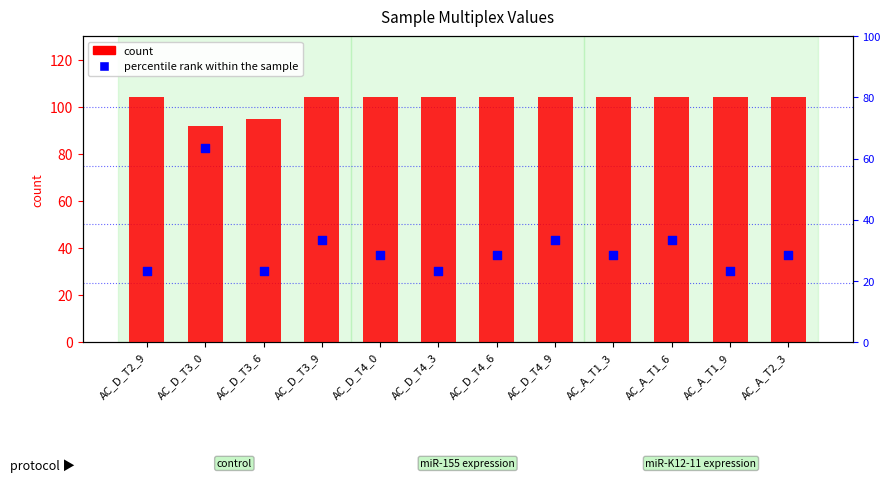

Which series has the largest Y range (max minus min)?

percentile rank within the sample